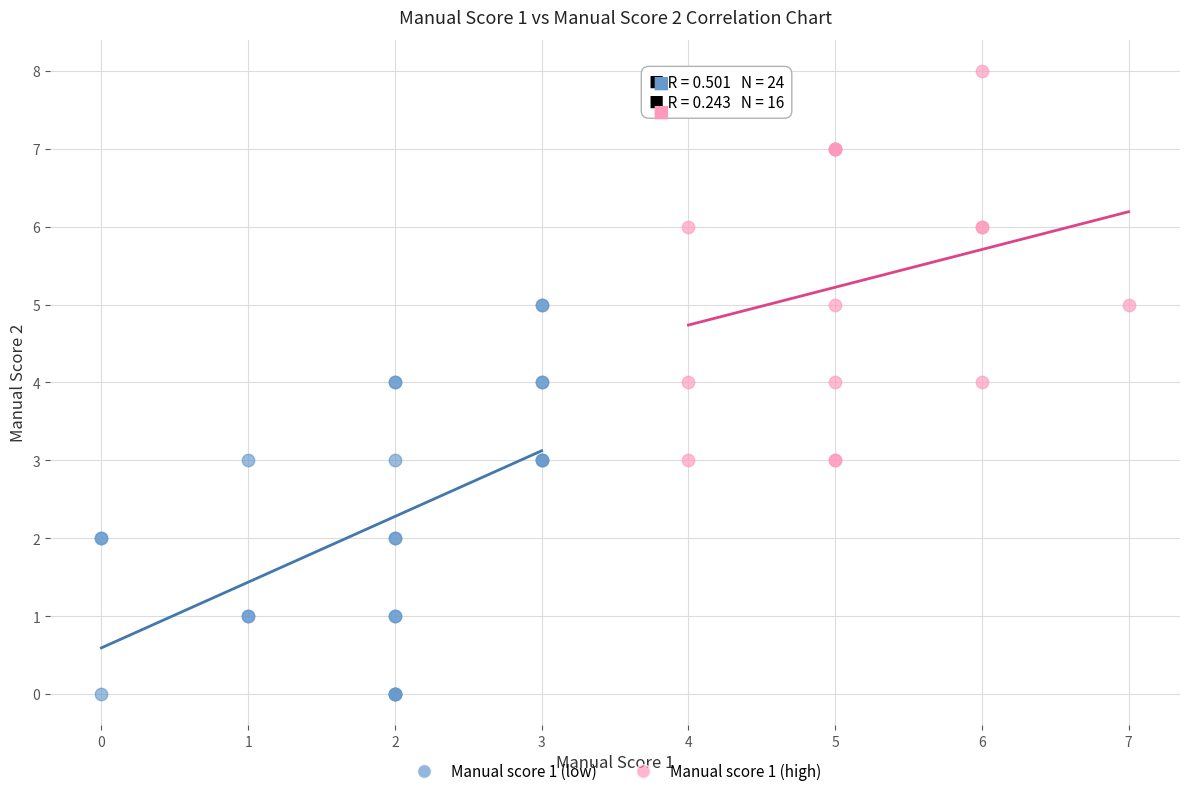

Which series reaches the minimum Y coordinate?

Manual score 1 (low)